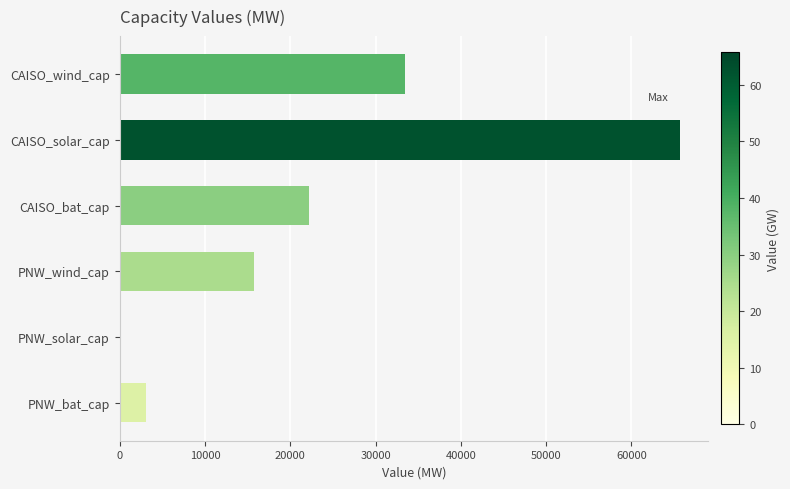

What is the sum of all values?

140393.0